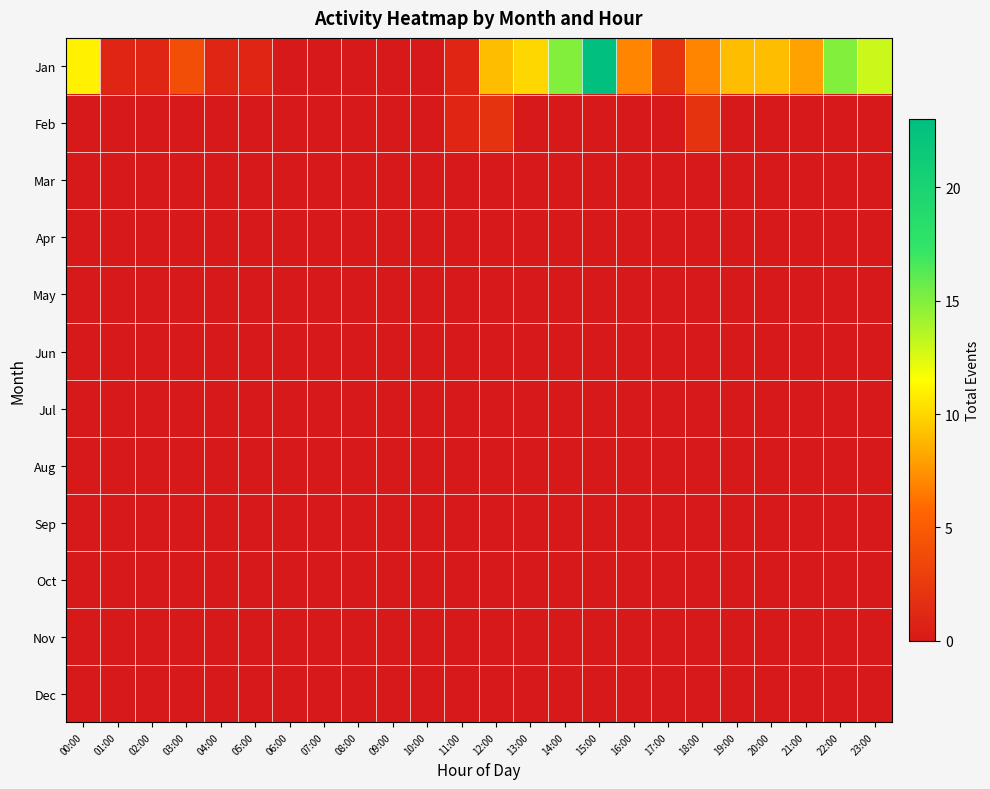

Reading left to right, transcribe all the data shown in this chart.

Jan: 00:00=11	01:00=1	02:00=1	03:00=4	04:00=1	05:00=1	06:00=0	07:00=0	08:00=0	09:00=0	10:00=0	11:00=1	12:00=9	13:00=10	14:00=15	15:00=23	16:00=7	17:00=2	18:00=7	19:00=9	20:00=9	21:00=8	22:00=15	23:00=13
Feb: 00:00=0	01:00=0	02:00=0	03:00=0	04:00=0	05:00=0	06:00=0	07:00=0	08:00=0	09:00=0	10:00=0	11:00=1	12:00=2	13:00=0	14:00=0	15:00=0	16:00=0	17:00=0	18:00=2	19:00=0	20:00=0	21:00=0	22:00=0	23:00=0
Mar: 00:00=0	01:00=0	02:00=0	03:00=0	04:00=0	05:00=0	06:00=0	07:00=0	08:00=0	09:00=0	10:00=0	11:00=0	12:00=0	13:00=0	14:00=0	15:00=0	16:00=0	17:00=0	18:00=0	19:00=0	20:00=0	21:00=0	22:00=0	23:00=0
Apr: 00:00=0	01:00=0	02:00=0	03:00=0	04:00=0	05:00=0	06:00=0	07:00=0	08:00=0	09:00=0	10:00=0	11:00=0	12:00=0	13:00=0	14:00=0	15:00=0	16:00=0	17:00=0	18:00=0	19:00=0	20:00=0	21:00=0	22:00=0	23:00=0
May: 00:00=0	01:00=0	02:00=0	03:00=0	04:00=0	05:00=0	06:00=0	07:00=0	08:00=0	09:00=0	10:00=0	11:00=0	12:00=0	13:00=0	14:00=0	15:00=0	16:00=0	17:00=0	18:00=0	19:00=0	20:00=0	21:00=0	22:00=0	23:00=0
Jun: 00:00=0	01:00=0	02:00=0	03:00=0	04:00=0	05:00=0	06:00=0	07:00=0	08:00=0	09:00=0	10:00=0	11:00=0	12:00=0	13:00=0	14:00=0	15:00=0	16:00=0	17:00=0	18:00=0	19:00=0	20:00=0	21:00=0	22:00=0	23:00=0
Jul: 00:00=0	01:00=0	02:00=0	03:00=0	04:00=0	05:00=0	06:00=0	07:00=0	08:00=0	09:00=0	10:00=0	11:00=0	12:00=0	13:00=0	14:00=0	15:00=0	16:00=0	17:00=0	18:00=0	19:00=0	20:00=0	21:00=0	22:00=0	23:00=0
Aug: 00:00=0	01:00=0	02:00=0	03:00=0	04:00=0	05:00=0	06:00=0	07:00=0	08:00=0	09:00=0	10:00=0	11:00=0	12:00=0	13:00=0	14:00=0	15:00=0	16:00=0	17:00=0	18:00=0	19:00=0	20:00=0	21:00=0	22:00=0	23:00=0
Sep: 00:00=0	01:00=0	02:00=0	03:00=0	04:00=0	05:00=0	06:00=0	07:00=0	08:00=0	09:00=0	10:00=0	11:00=0	12:00=0	13:00=0	14:00=0	15:00=0	16:00=0	17:00=0	18:00=0	19:00=0	20:00=0	21:00=0	22:00=0	23:00=0
Oct: 00:00=0	01:00=0	02:00=0	03:00=0	04:00=0	05:00=0	06:00=0	07:00=0	08:00=0	09:00=0	10:00=0	11:00=0	12:00=0	13:00=0	14:00=0	15:00=0	16:00=0	17:00=0	18:00=0	19:00=0	20:00=0	21:00=0	22:00=0	23:00=0
Nov: 00:00=0	01:00=0	02:00=0	03:00=0	04:00=0	05:00=0	06:00=0	07:00=0	08:00=0	09:00=0	10:00=0	11:00=0	12:00=0	13:00=0	14:00=0	15:00=0	16:00=0	17:00=0	18:00=0	19:00=0	20:00=0	21:00=0	22:00=0	23:00=0
Dec: 00:00=0	01:00=0	02:00=0	03:00=0	04:00=0	05:00=0	06:00=0	07:00=0	08:00=0	09:00=0	10:00=0	11:00=0	12:00=0	13:00=0	14:00=0	15:00=0	16:00=0	17:00=0	18:00=0	19:00=0	20:00=0	21:00=0	22:00=0	23:00=0